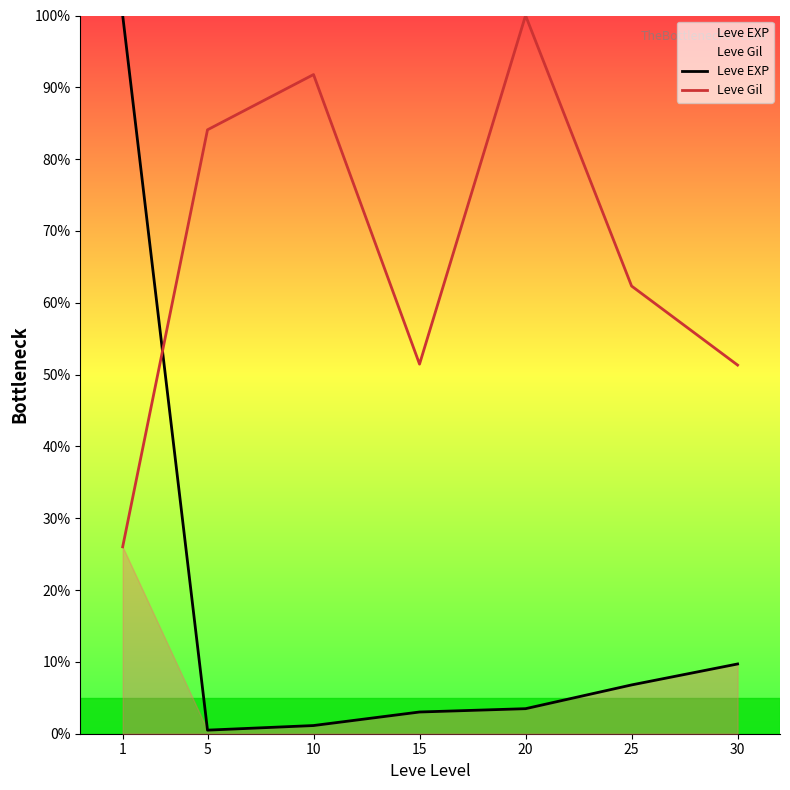

Where do Leve Gil and Leve EXP first cross each other?

1 and 5